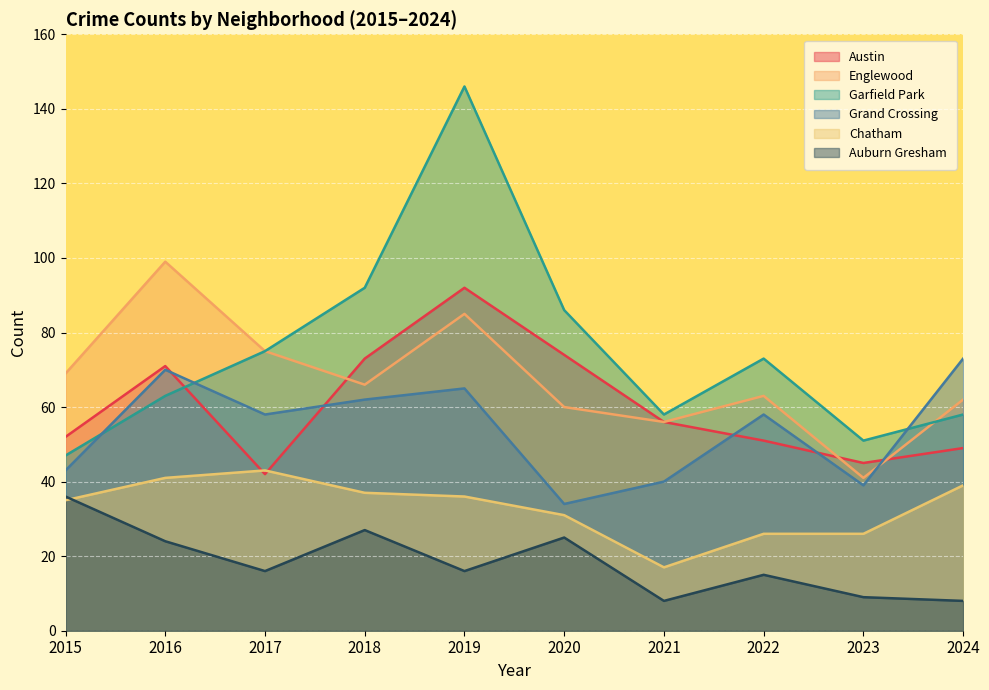

The Grand Crossing series shows 104 at 2016. True or false?

False